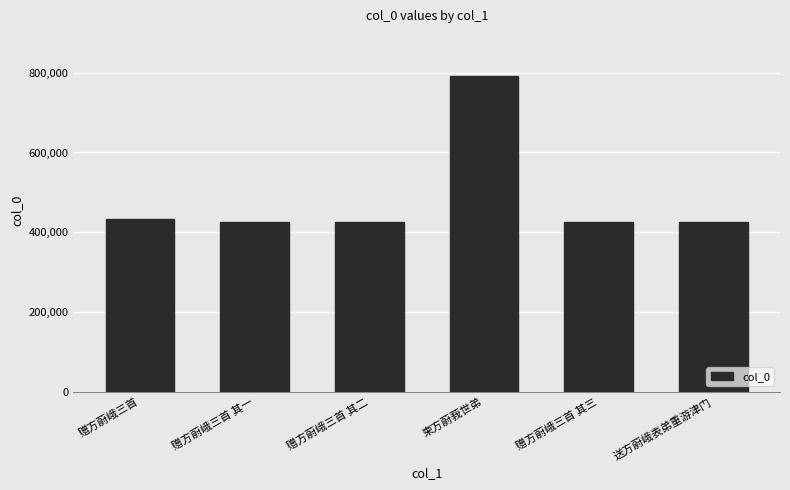

Is it true that the value at 柬方蔚莪世弟 is 792431?

True